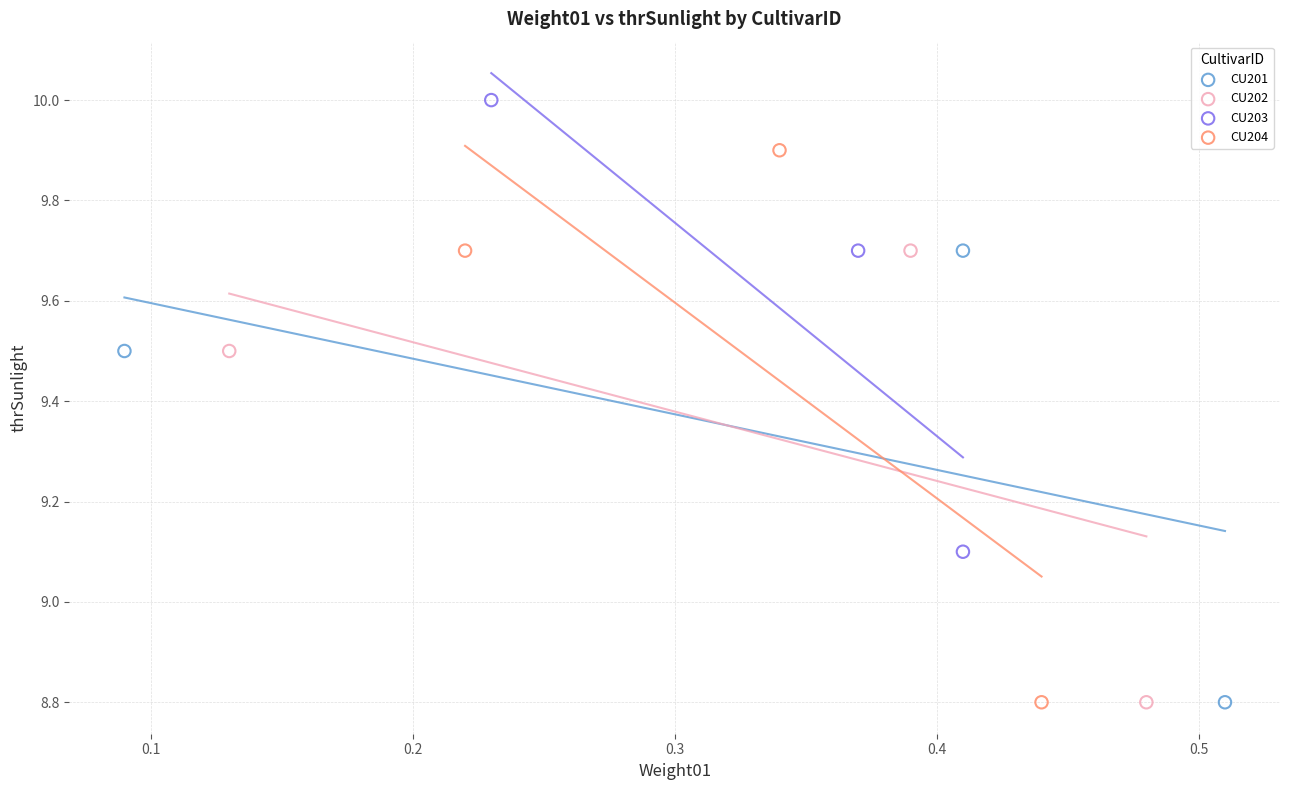

Which series reaches the maximum Y coordinate?

CU203